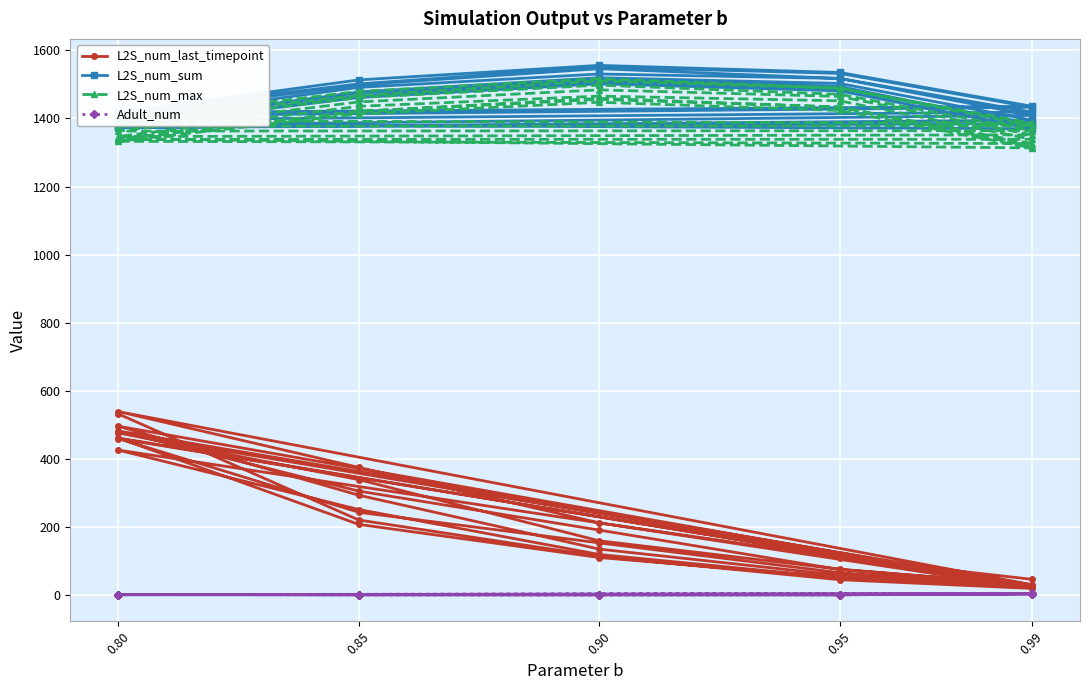

Where is the first local maximum for L2S_num_max?

0.90